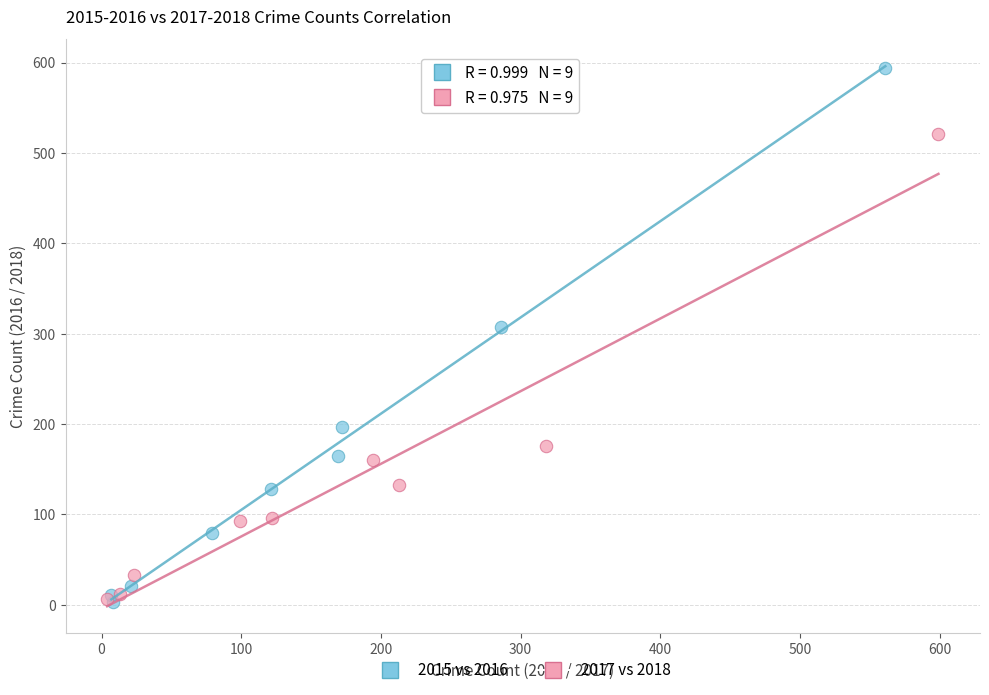

Which series has the widest spread of Y values?

2015 vs 2016